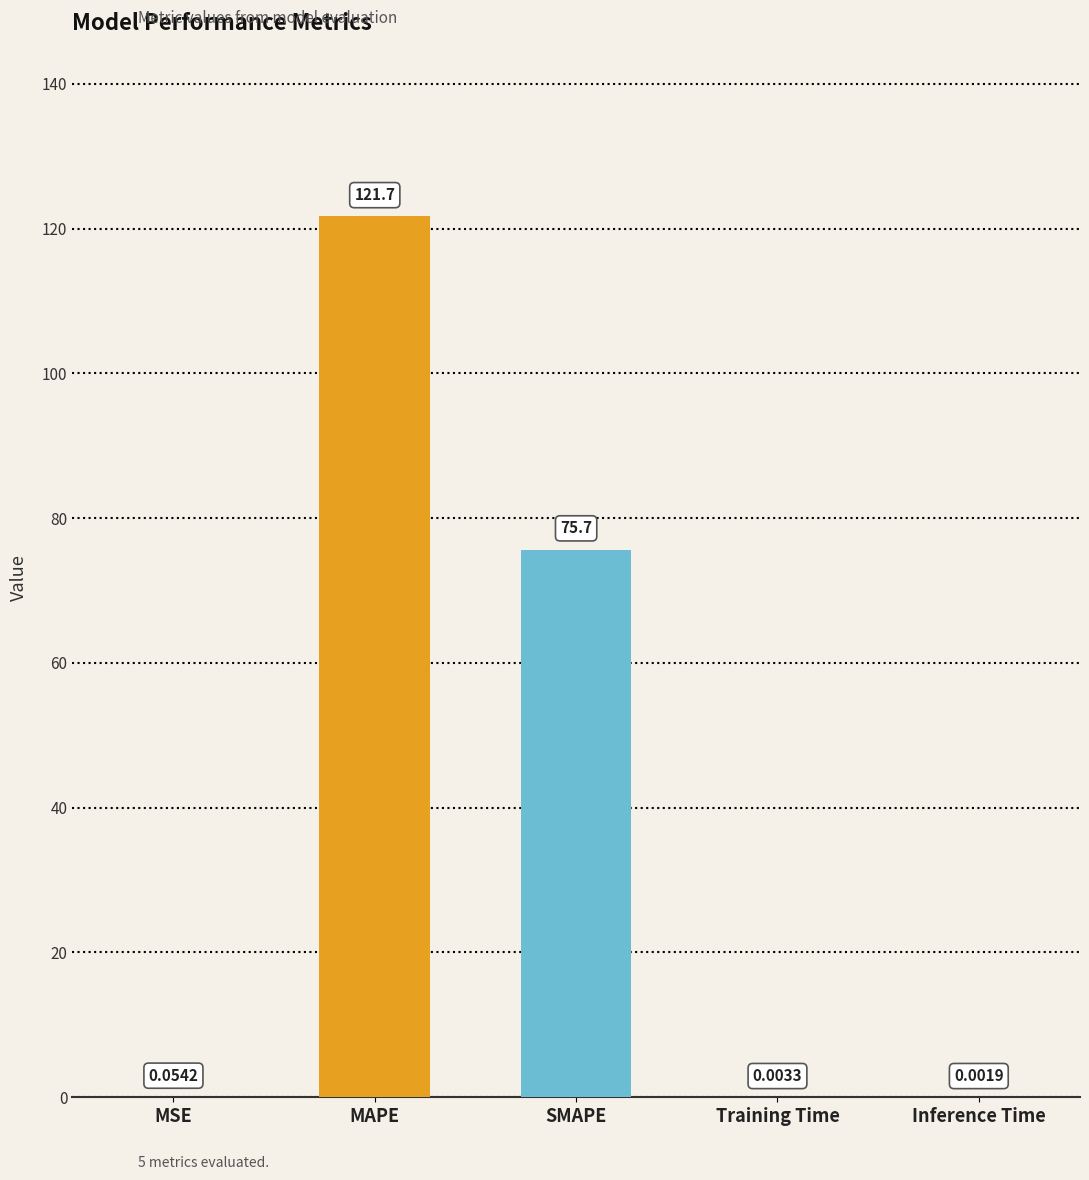

Count the number of data series in this chart.

1